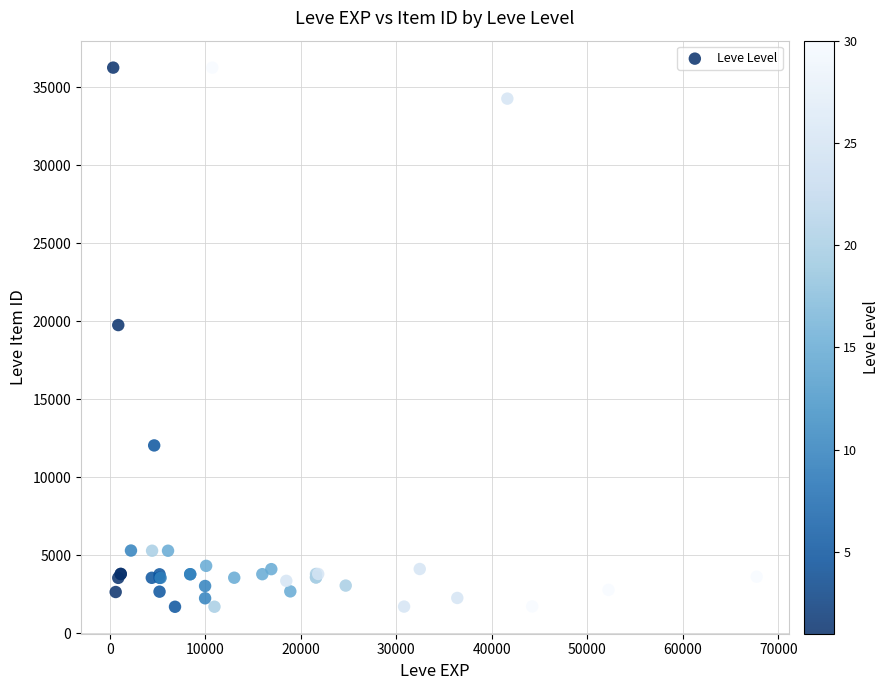

What Y value in the scatter plot is closest to 18967?

19744